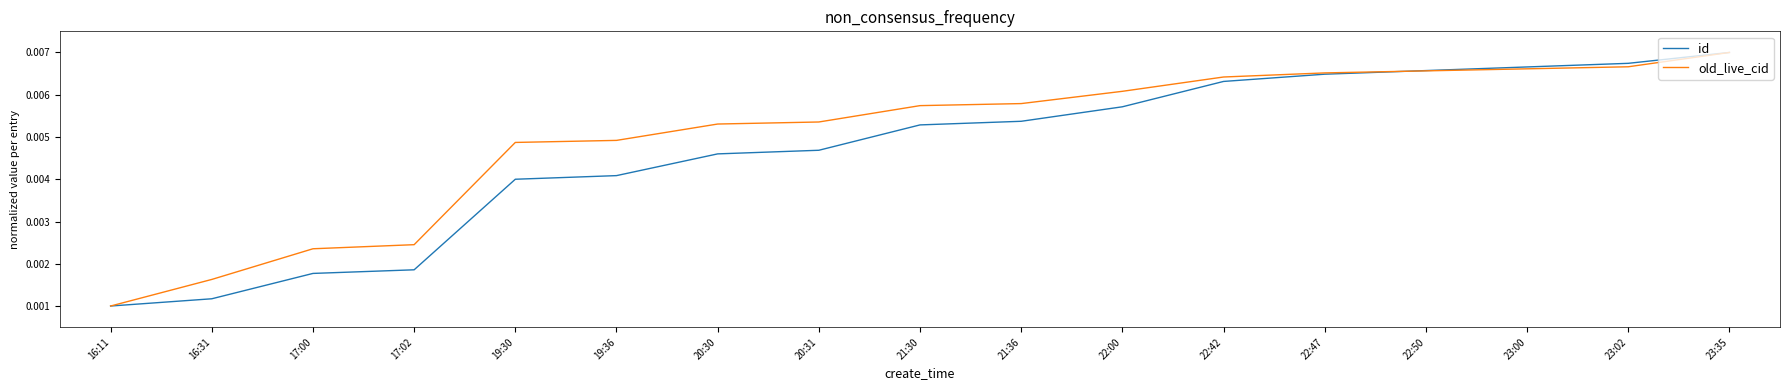

At which category is the sum across all series the highest?

23:35